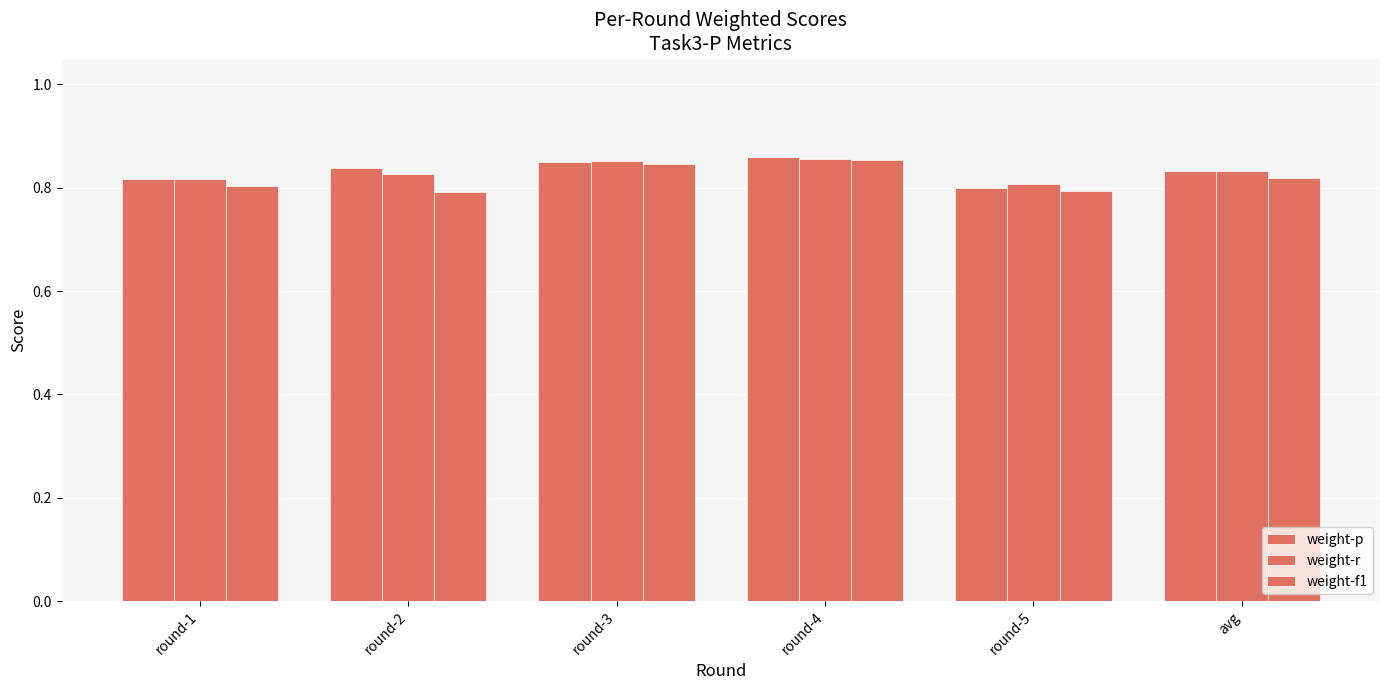

What is the lowest value of the weight-f1 series?

0.8